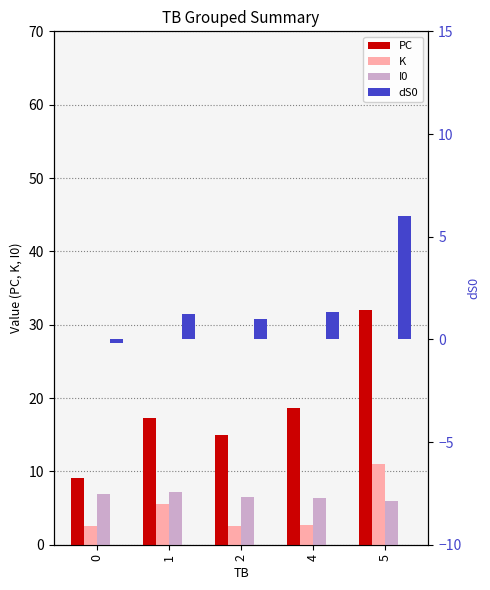

List the labels in order of I0 value, smallest first.

5, 4, 2, 0, 1